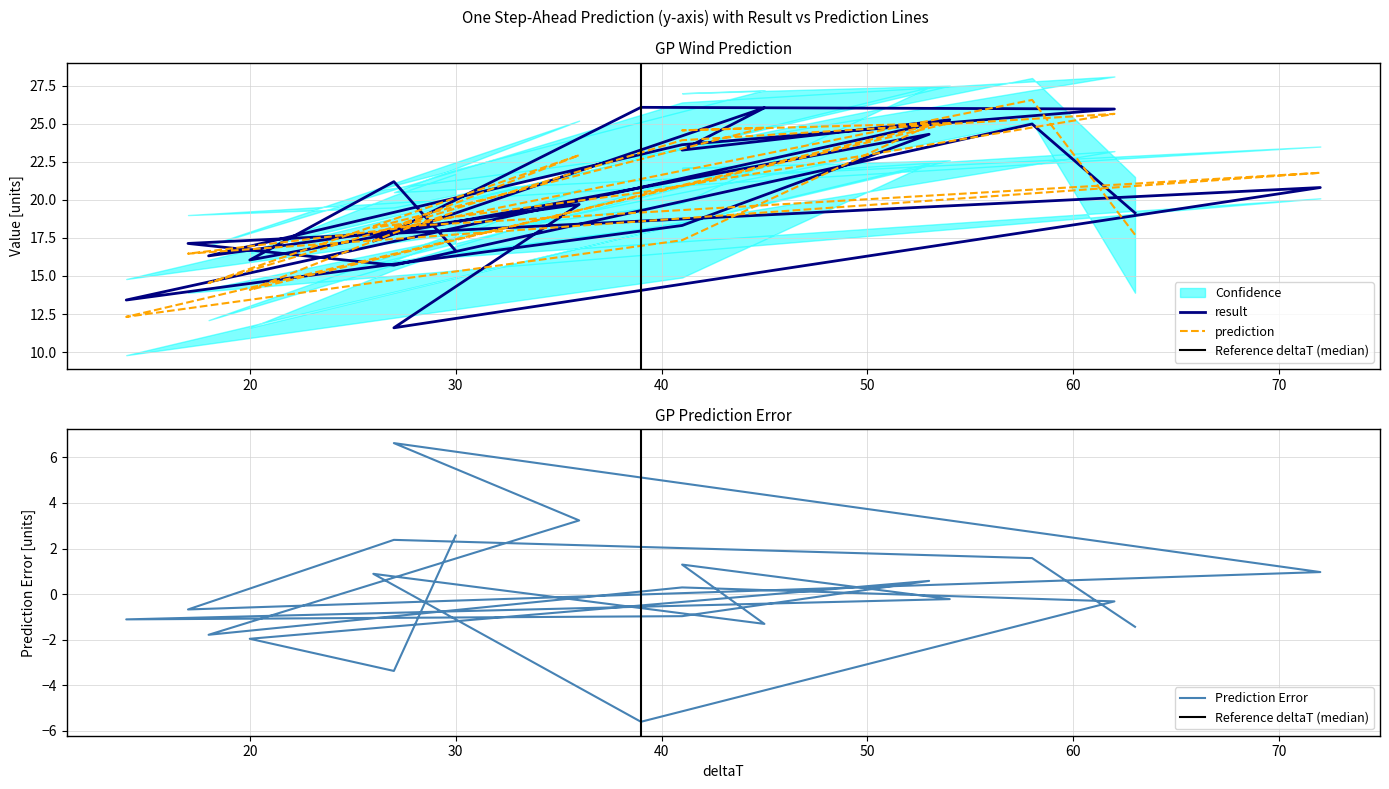

Where does the result series first go above 19?

63